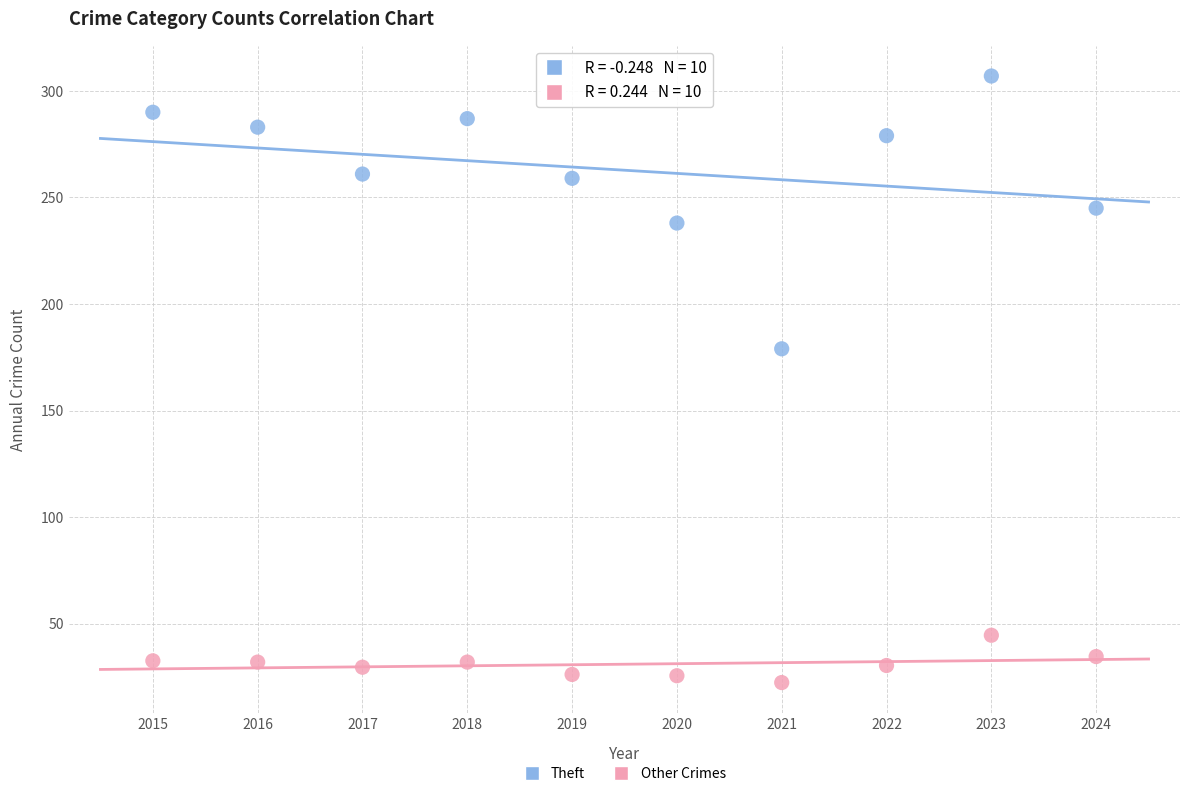

Which series reaches the maximum Y coordinate?

Theft